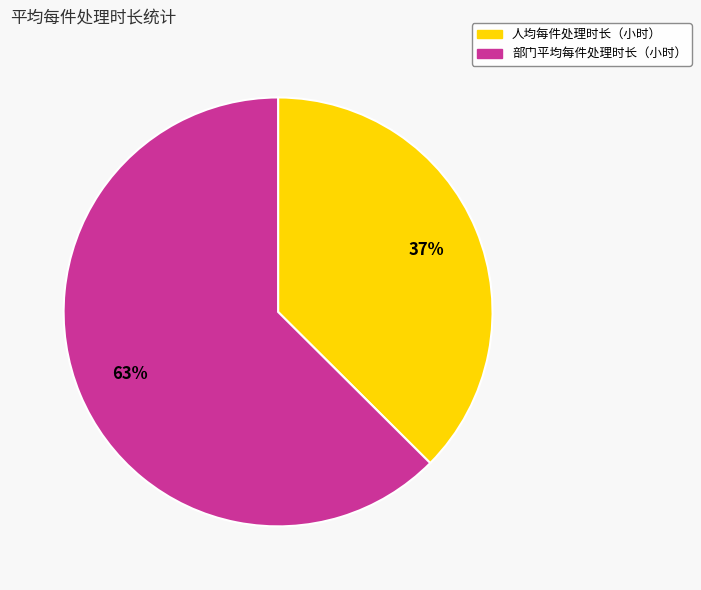

What is the ratio of the value at 部门平均每件处理时长（小时） to the value at 人均每件处理时长（小时）?

1.7